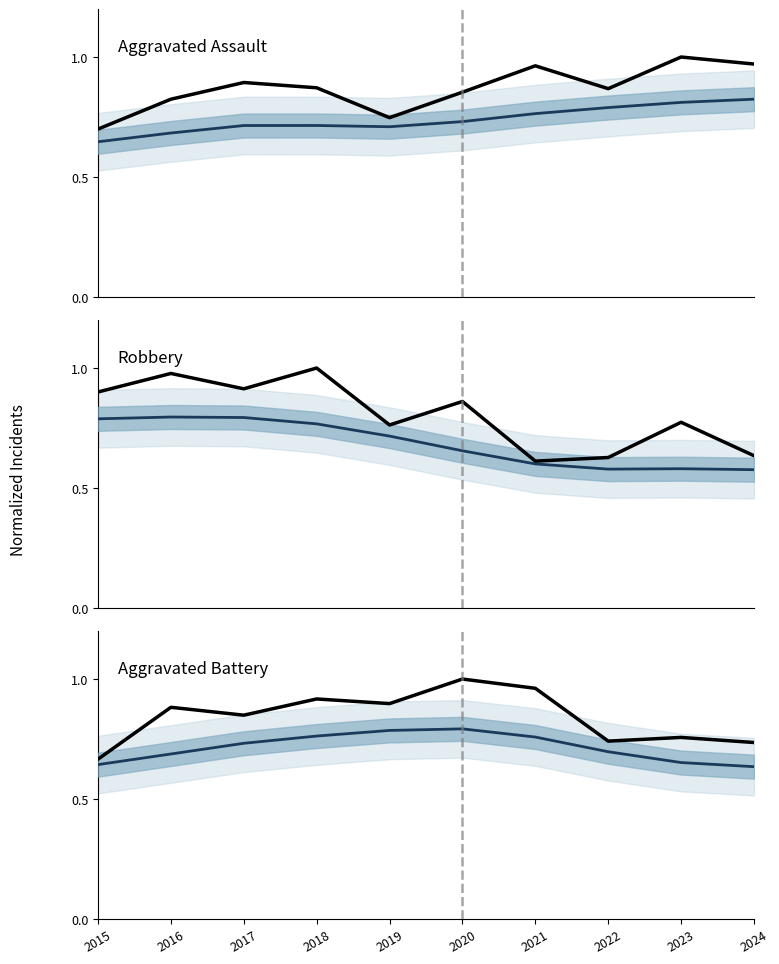

Between 2015 and 2024, which series saw the biggest shift?

Aggravated Assault